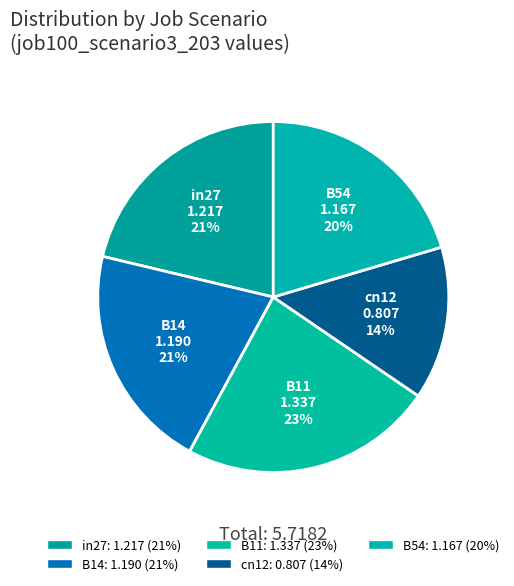

What percentage is the B54 slice, to the nearest percent?

20%